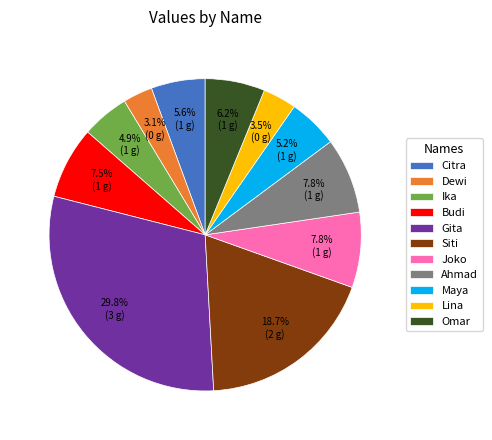

Is there a majority slice in this chart?

No